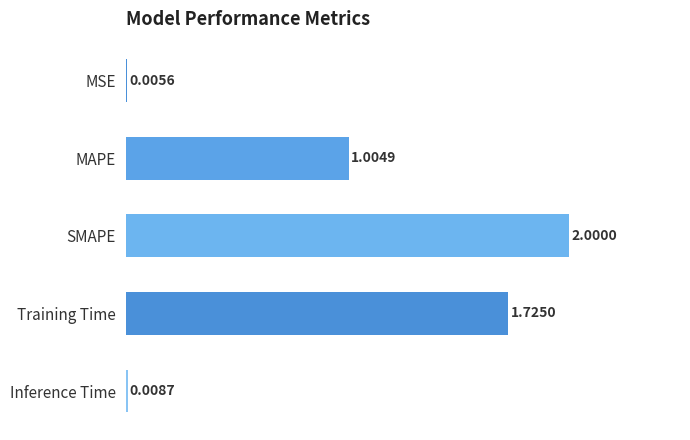

How many categories are shown in the chart?

5